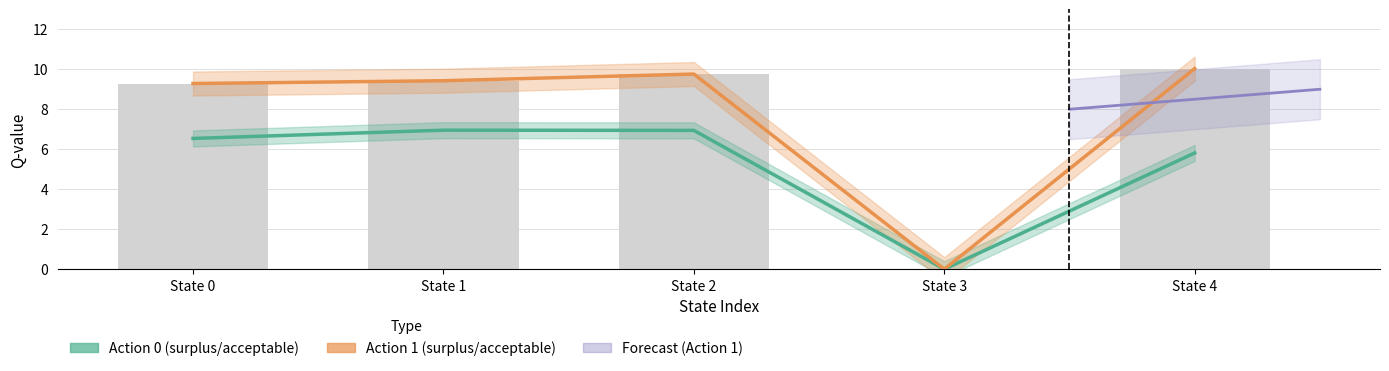

Reading left to right, what are all the values shown in this chart?

Action 0 (surplus/acceptable): State 0=6.5	State 1=7.0	State 2=6.9	State 3=0.0	State 4=5.8
Action 1 (surplus/acceptable): State 0=9.3	State 1=9.4	State 2=9.8	State 3=0.0	State 4=10.0